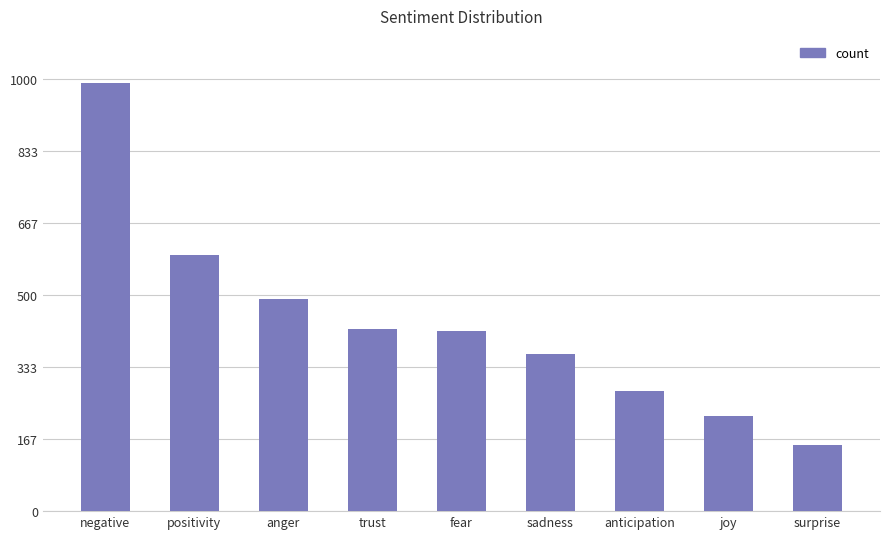

Where is the data nearest to the value 572?

positivity